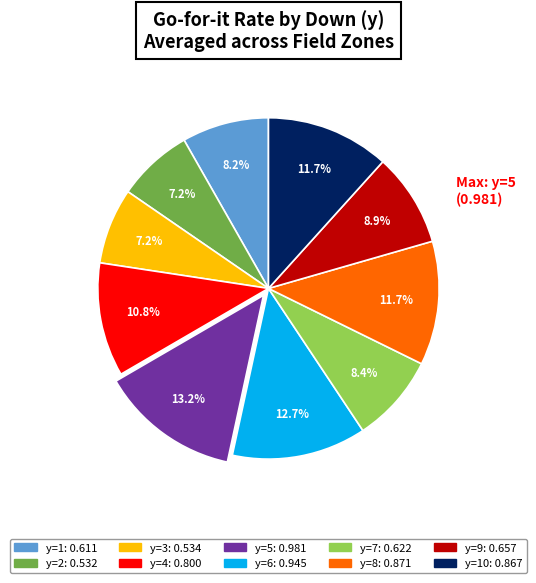

Is there a majority slice in this chart?

No